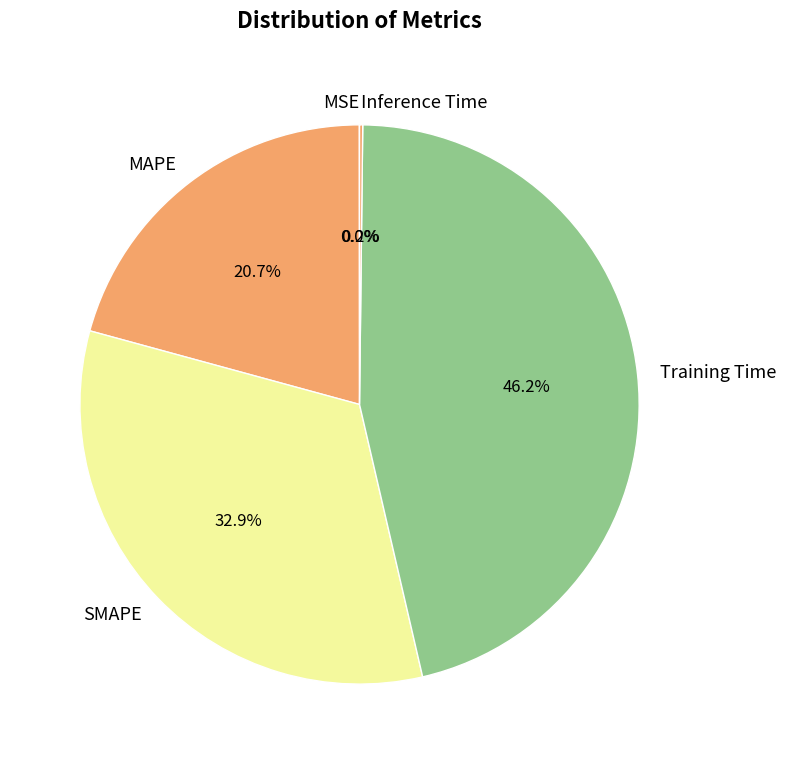

Combined, what portion of the pie is SMAPE and Training Time?

79.1%